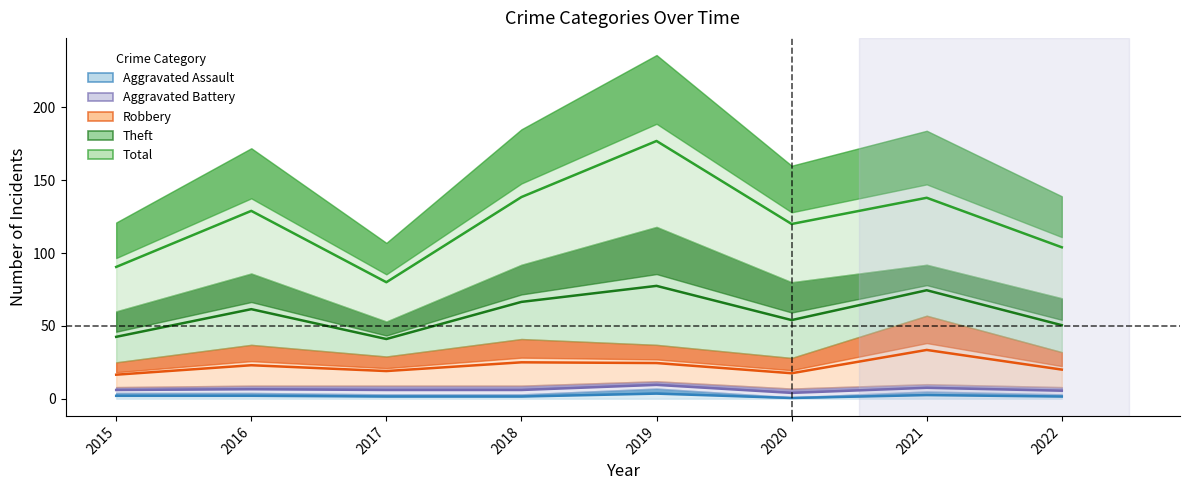

Rank the series by their maximum value, from highest to lowest.

Total, Theft, Robbery, Aggravated Battery, Aggravated Assault